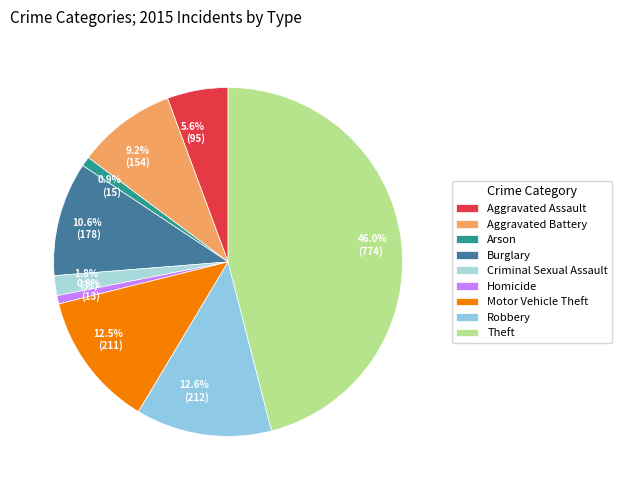

What portion of the pie excludes Robbery?

87.4%